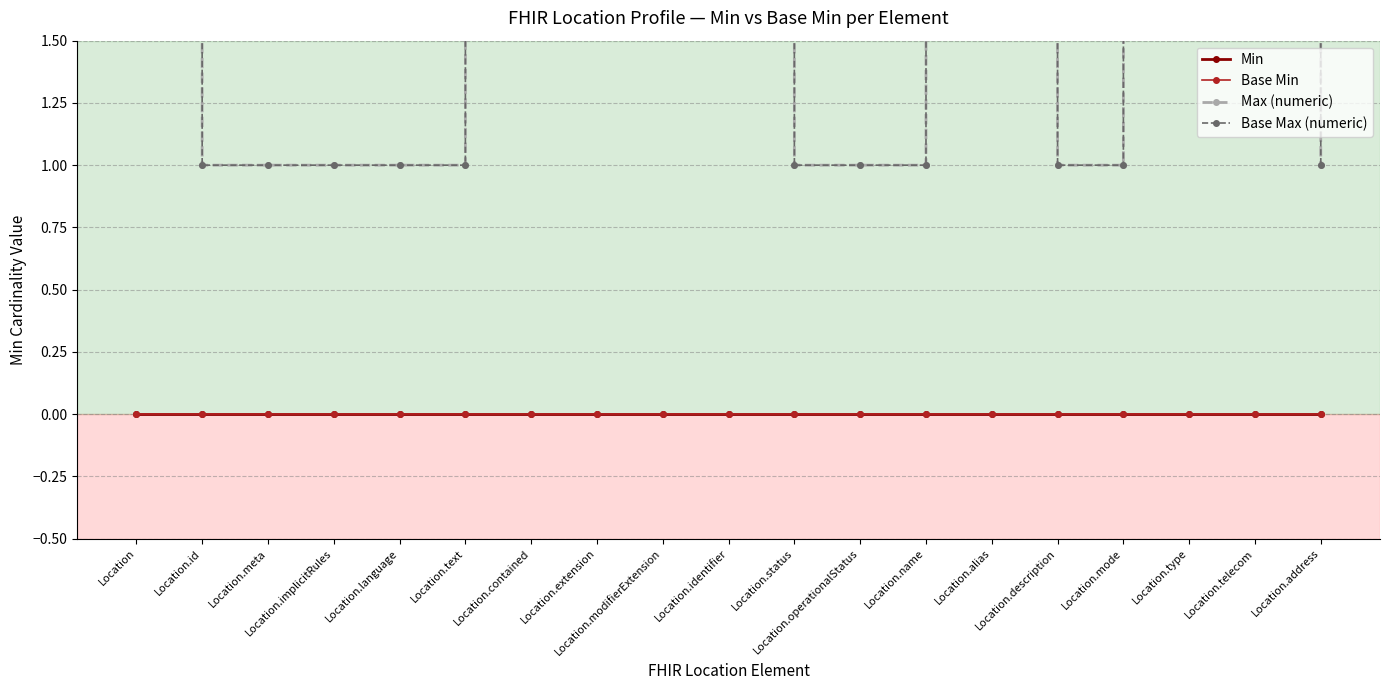

What is the spread (max minus min) of values at Location.identifier?

999